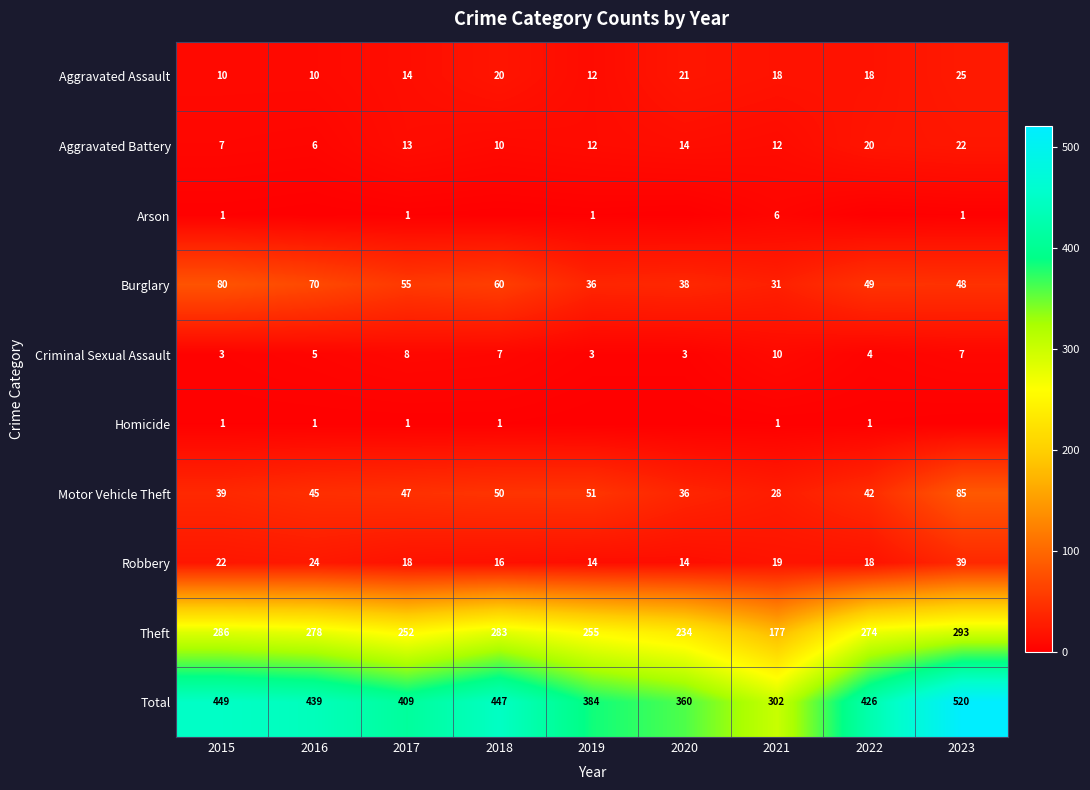

At how many categories does at least one series exceed 412?

5